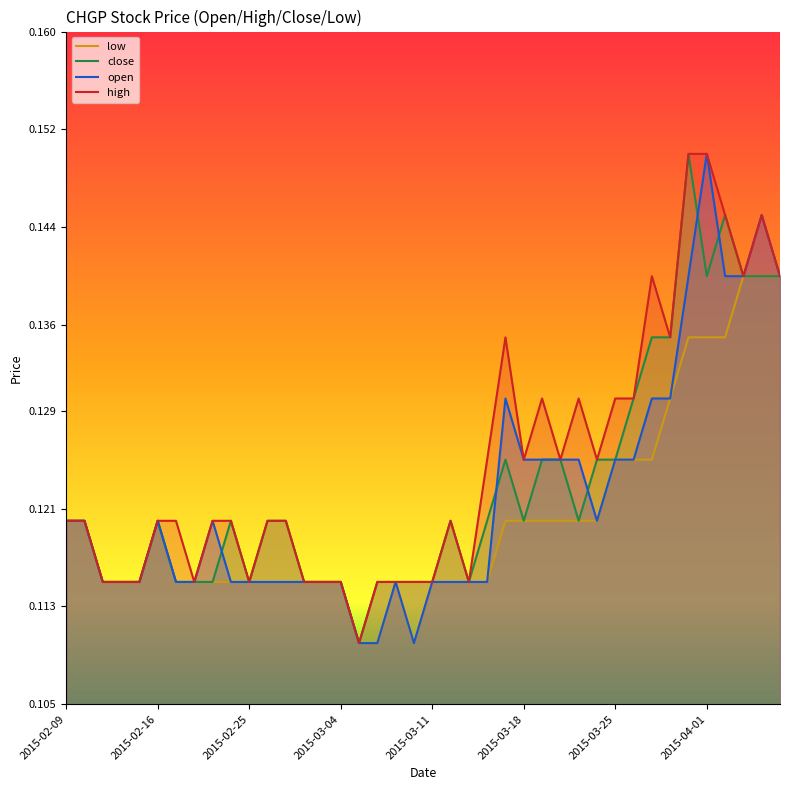

How many interior local valleys does the open series have?

2